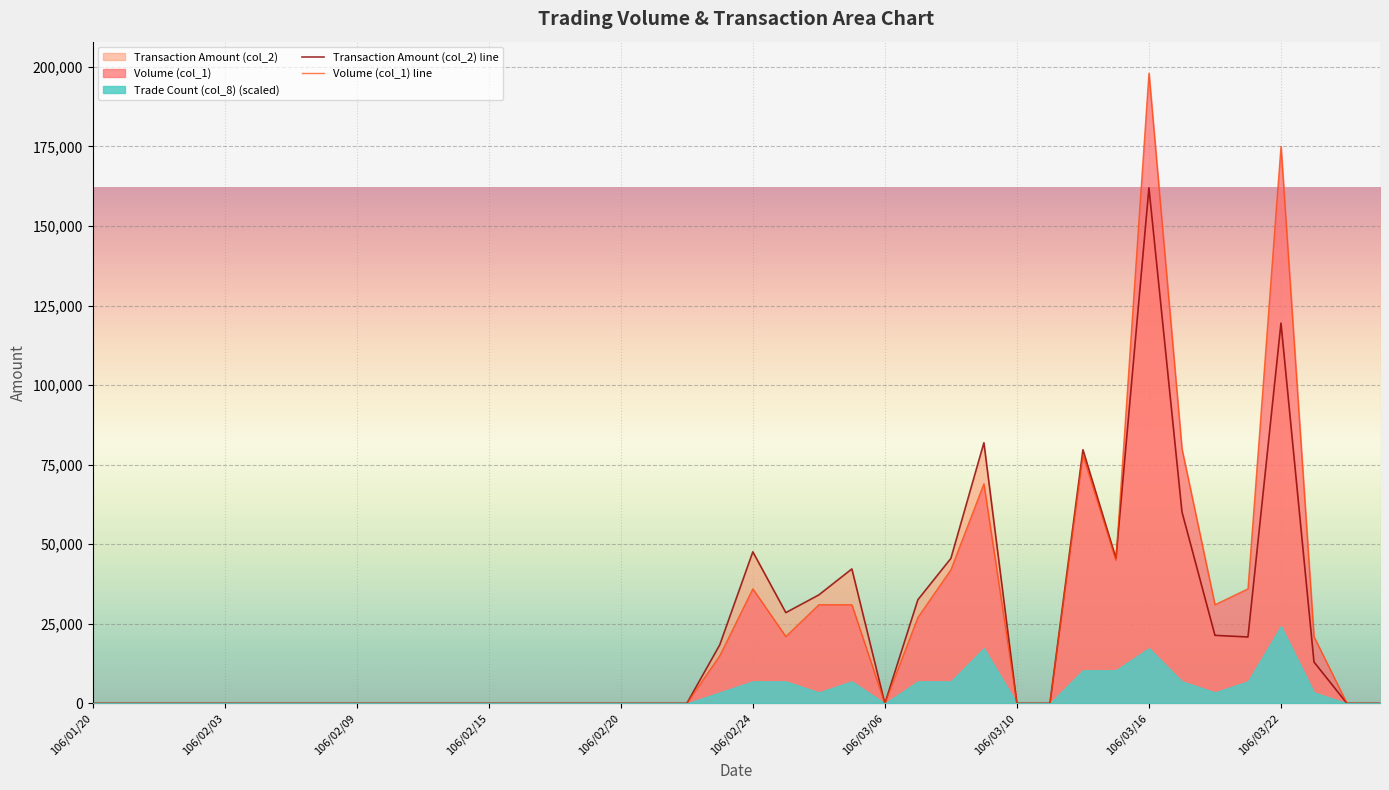

At which label does Transaction Amount (col_2) line reach its peak?

106/03/16